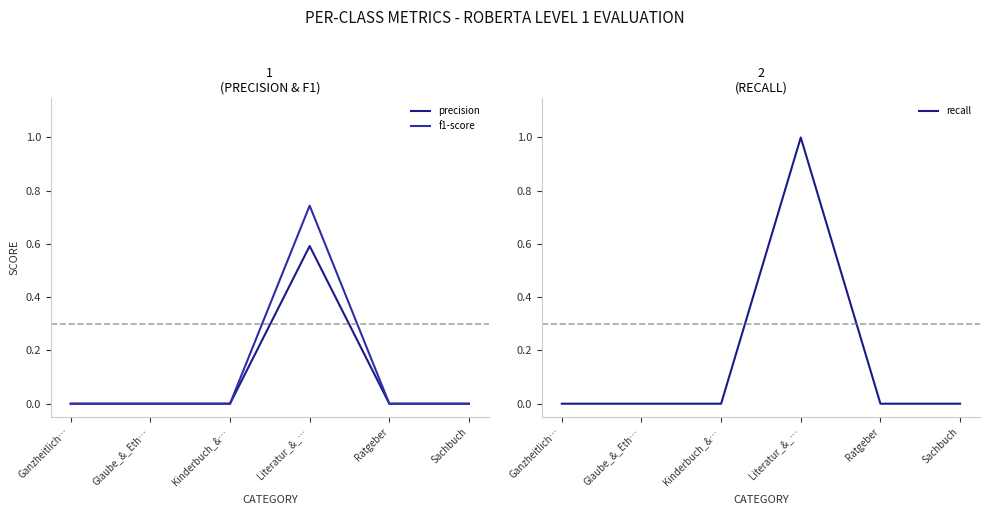

What is the label of the 4th point from the left?

Literatur_&_…